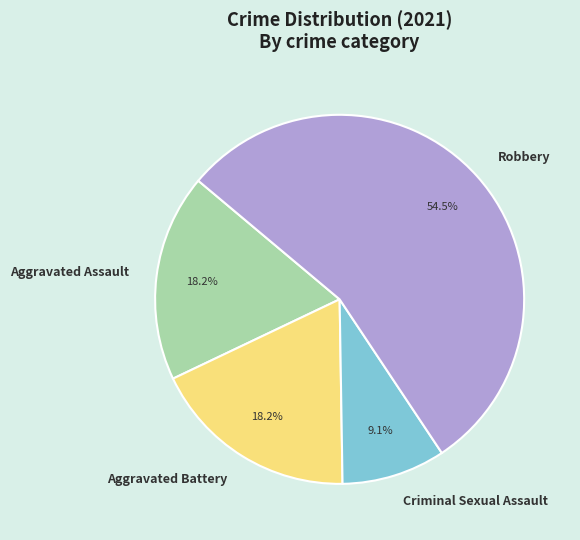

What is the total percentage of Aggravated Battery and Robbery?

72.7%